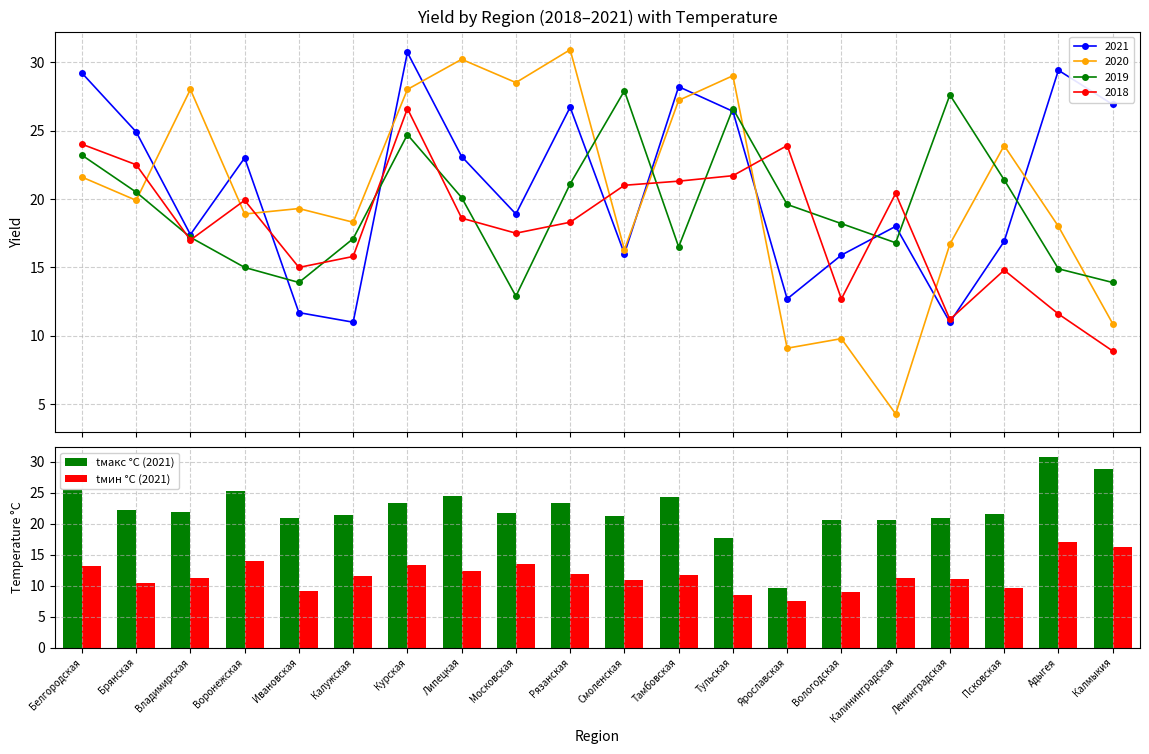

What is the maximum value for 2020?

30.9